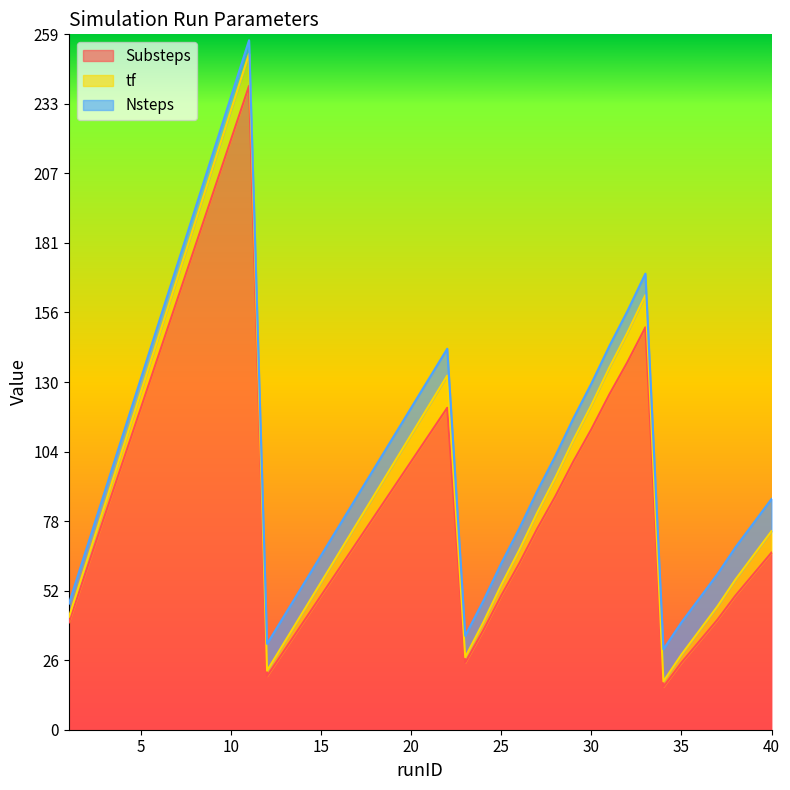

What is the average value of the Nsteps series?

8